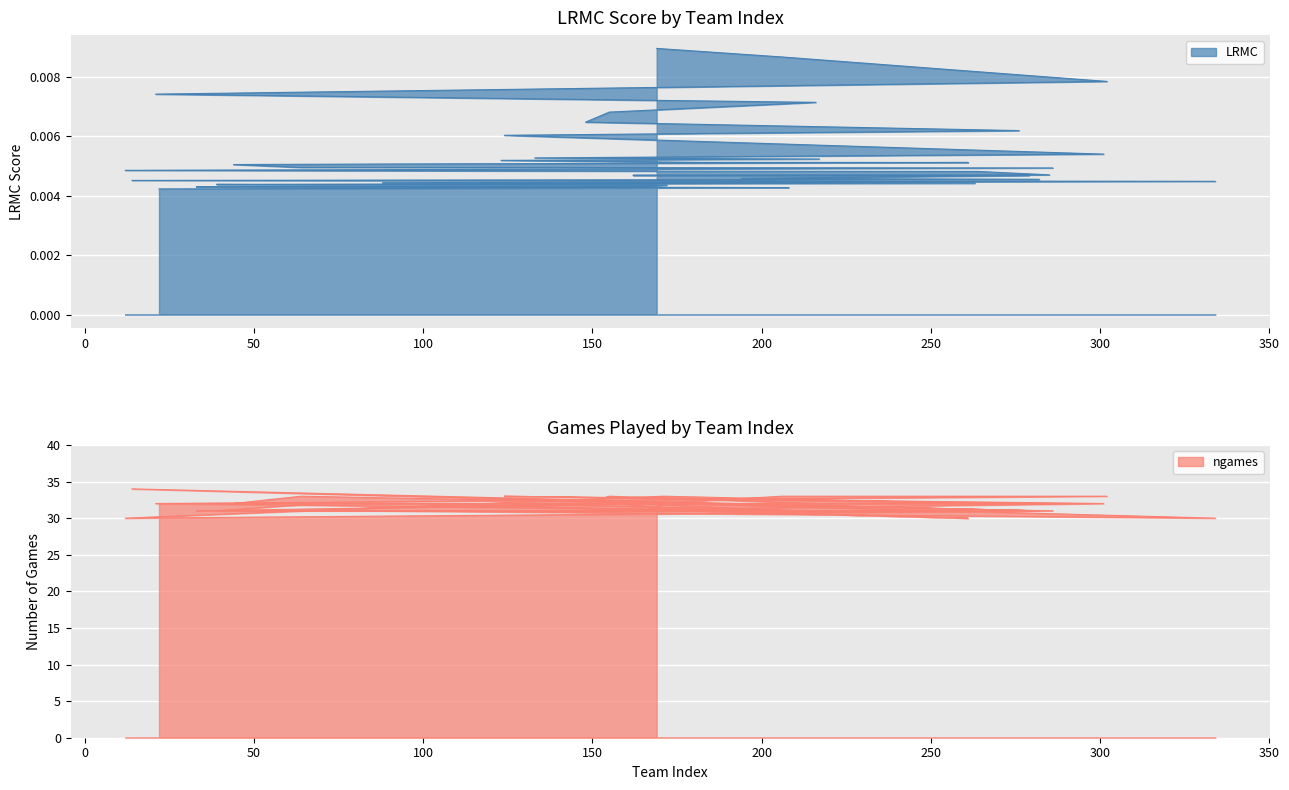

What is the difference between the ngames values at 33 and 216?

1.0